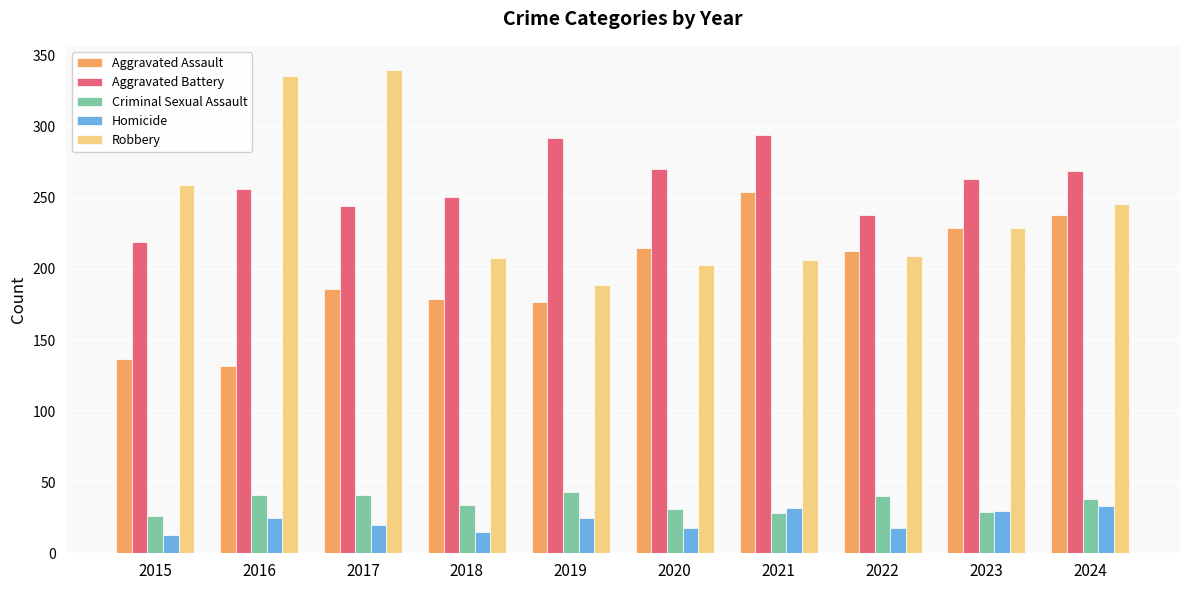

True or false: Criminal Sexual Assault has a value of 41 at 2017.

True